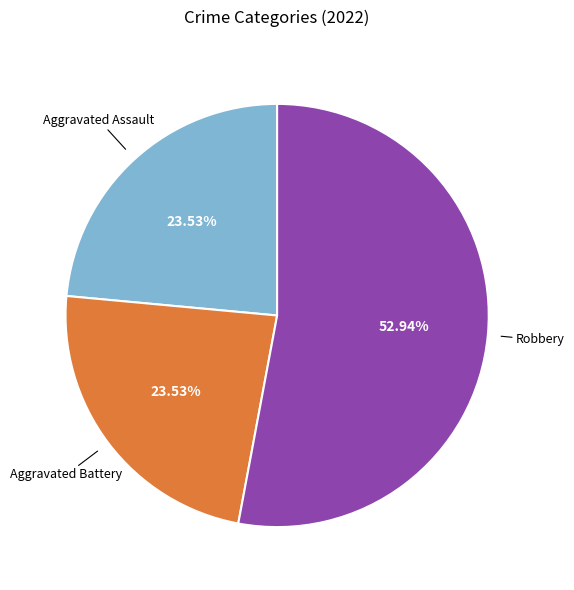

Is there any slice that represents more than half of the pie?

Yes